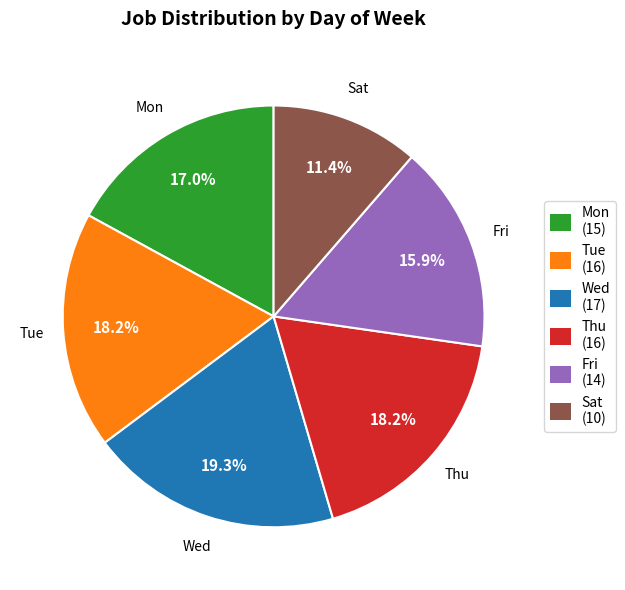

What is the smallest slice in the pie chart?

Sat